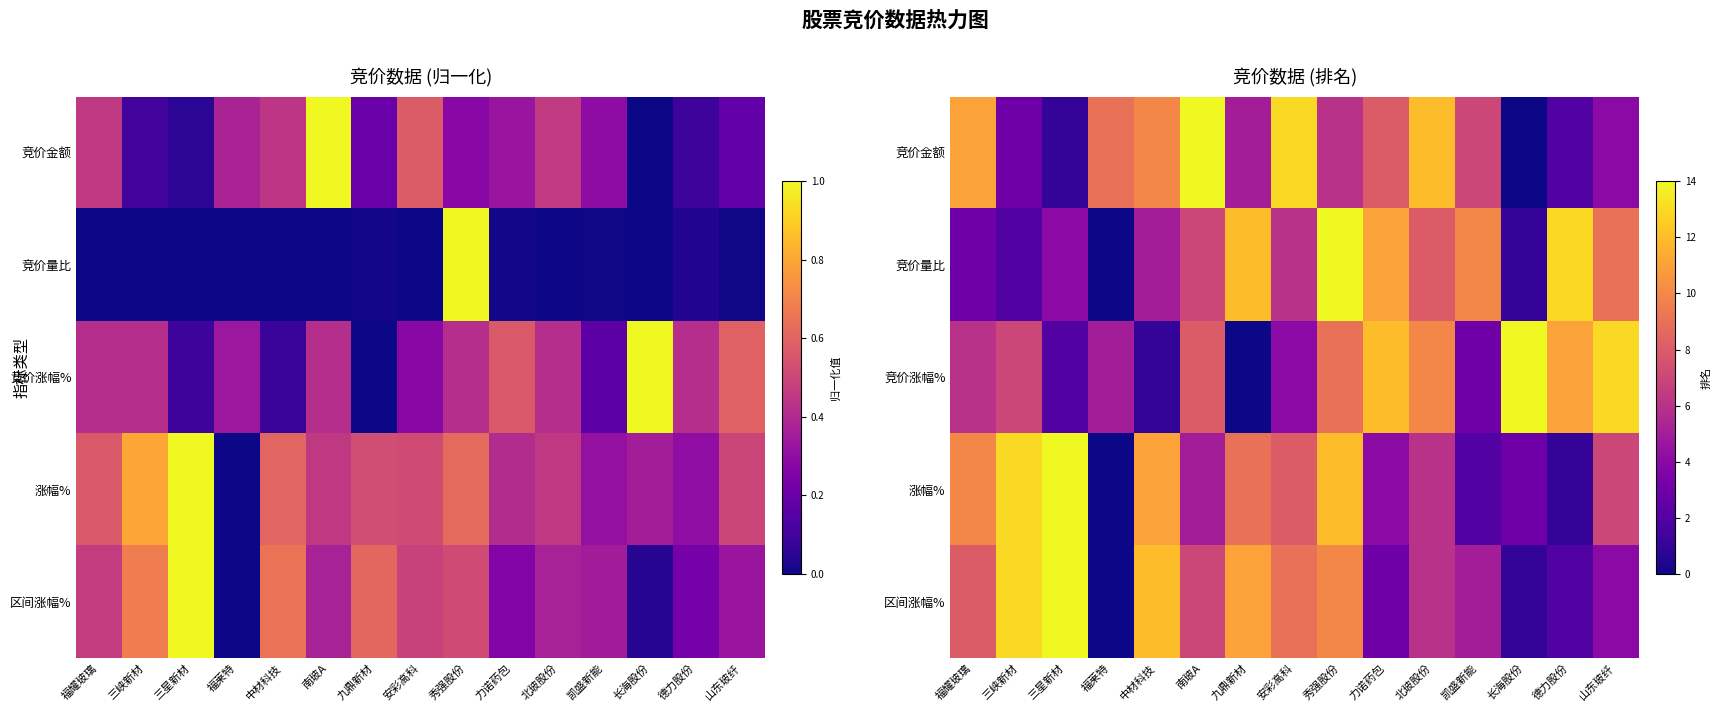

What is the greatest value displayed?

14